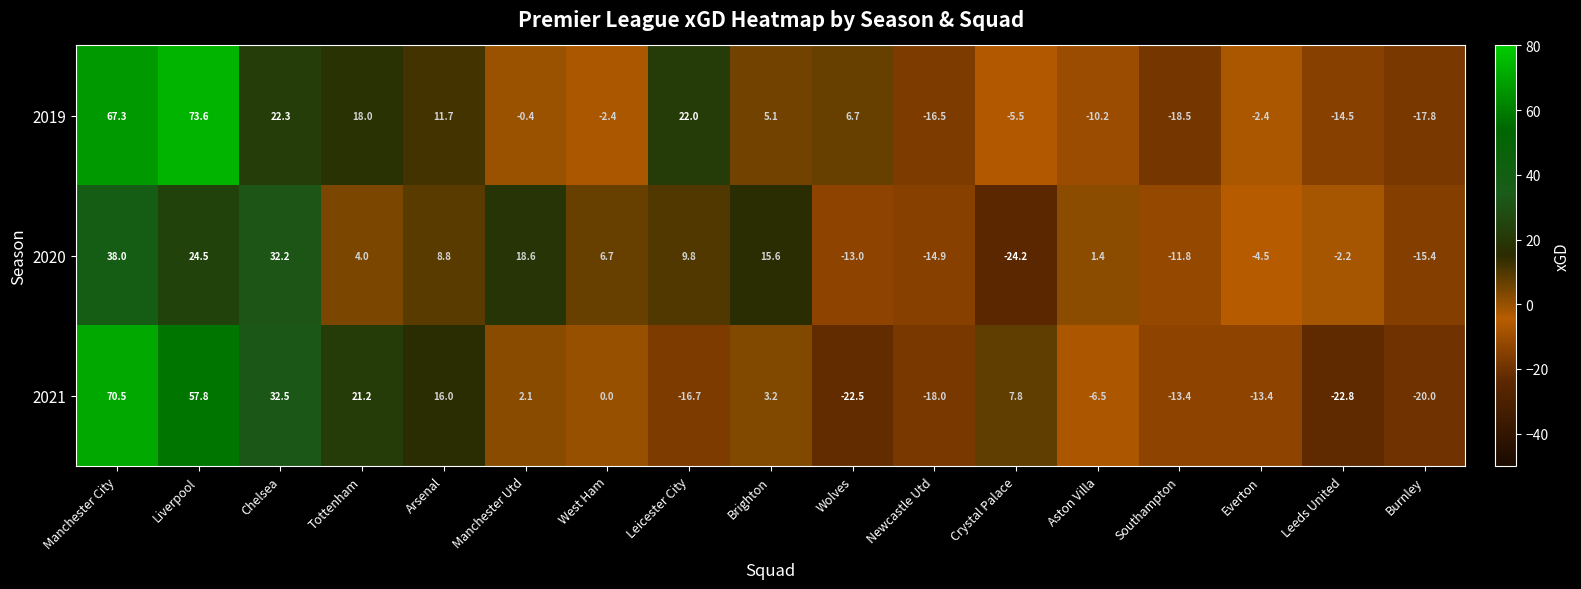

What is the sum of all 2019 values?

138.5